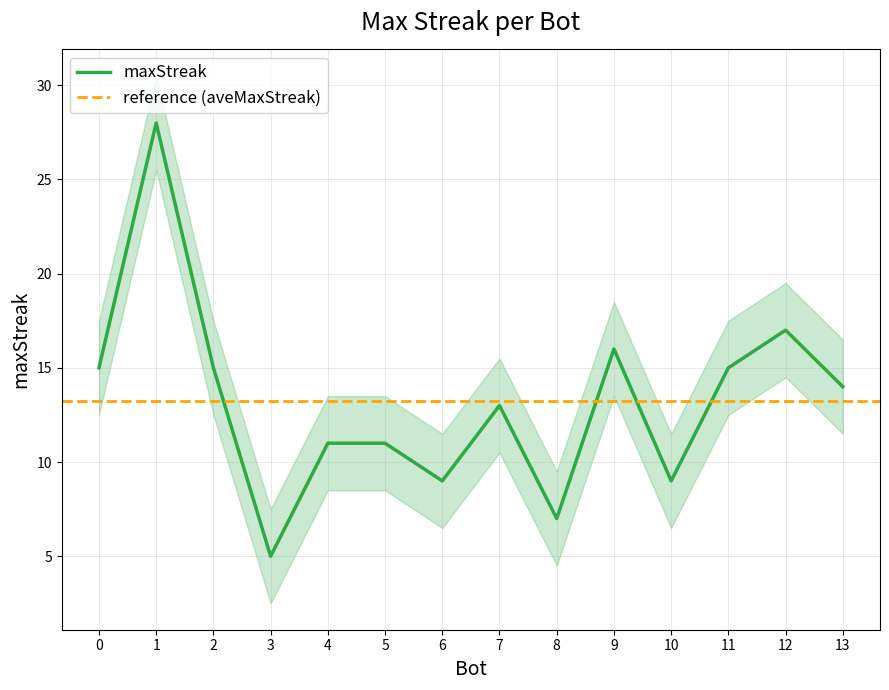

List the labels in order of value, smallest first.

3, 8, 10, 6, 5, 4, 7, 13, 11, 2, 0, 9, 12, 1